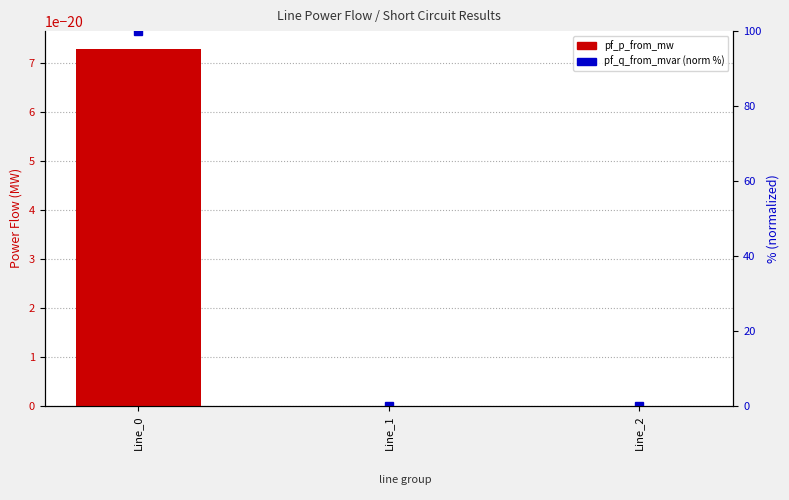

List the series in order of their overall mean, lowest first.

pf_p_from_mw, pf_q_from_mvar (normalized %)